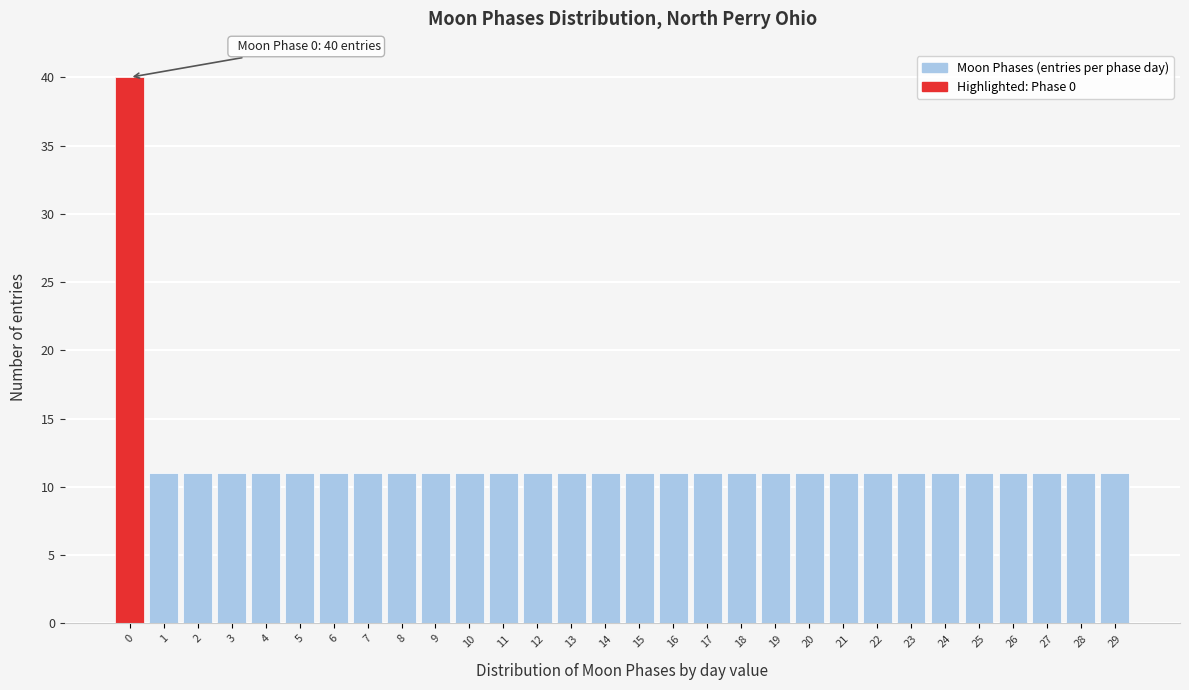

Reading left to right, extract all data points from this chart.

0=40	1=11	2=11	3=11	4=11	5=11	6=11	7=11	8=11	9=11	10=11	11=11	12=11	13=11	14=11	15=11	16=11	17=11	18=11	19=11	20=11	21=11	22=11	23=11	24=11	25=11	26=11	27=11	28=11	29=11